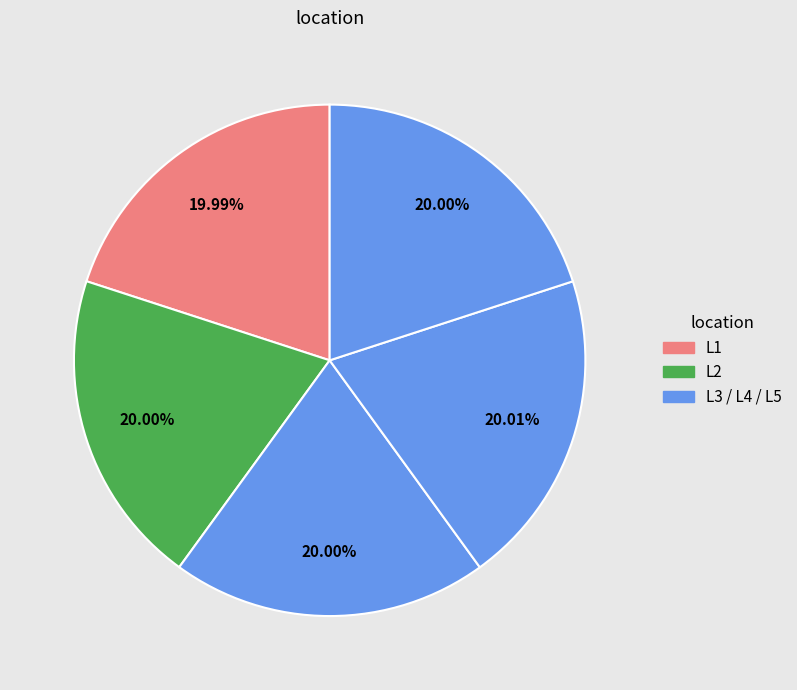

How many slices are in this pie chart?

5